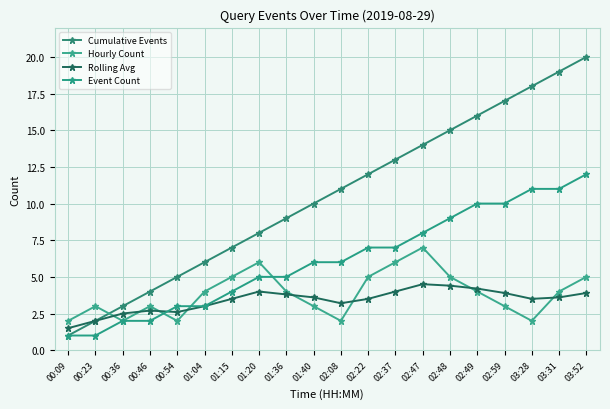

What is the sum of the Hourly Count values at 01:15 and 02:22?

10.0